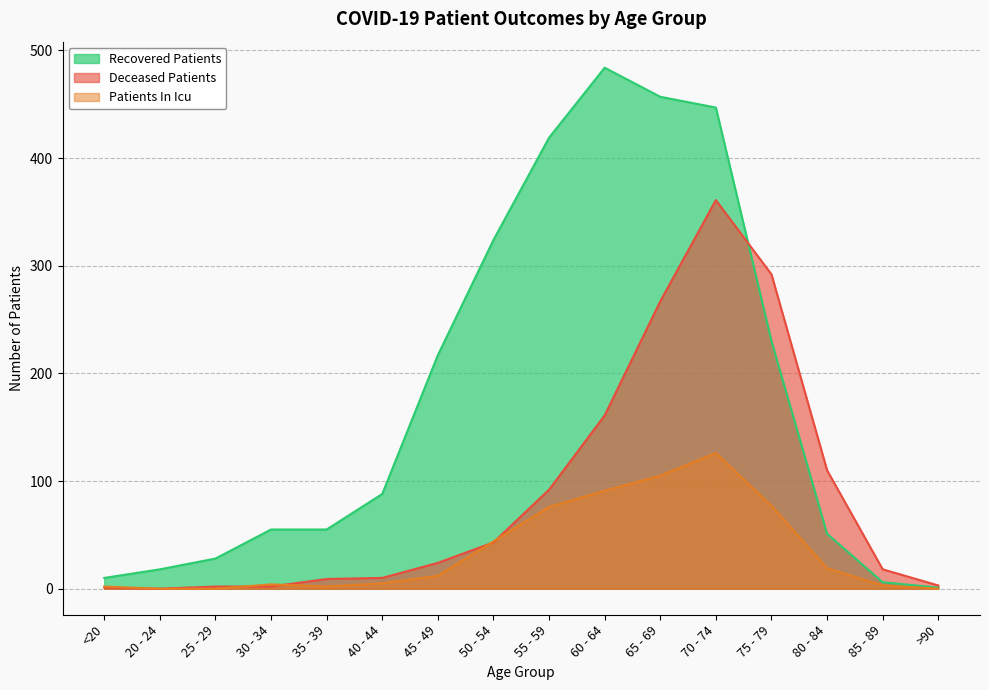

What is the label of the 13th point from the right?

30 - 34